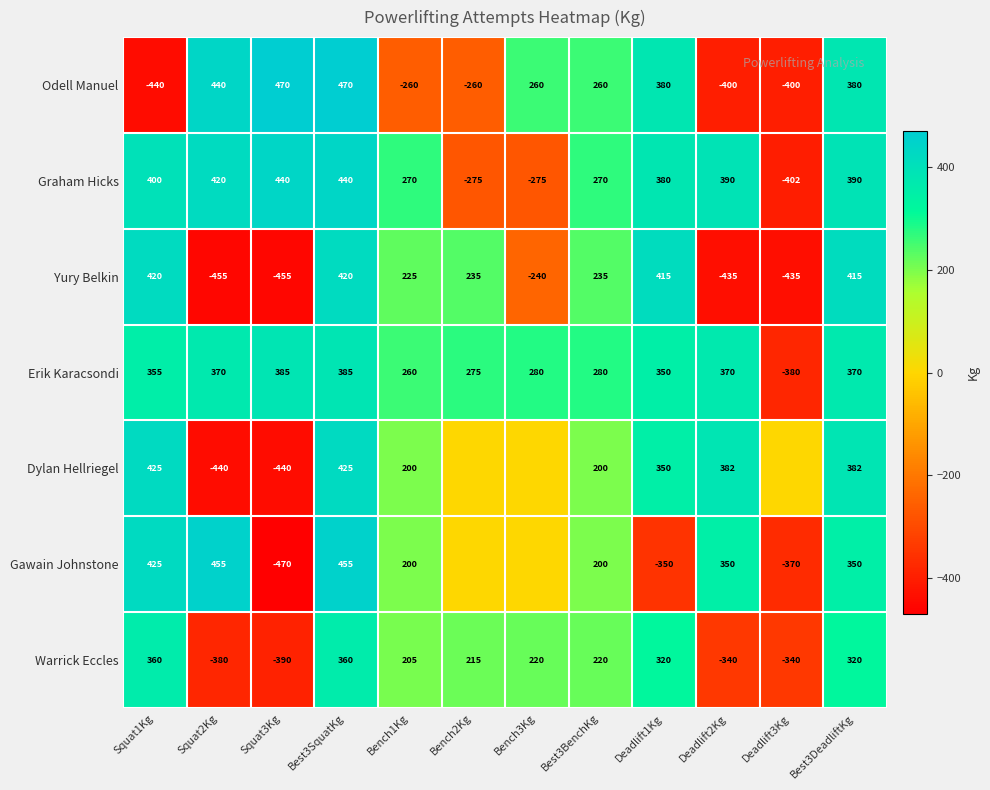

What is the difference between the highest and lowest values at Bench1Kg?

530